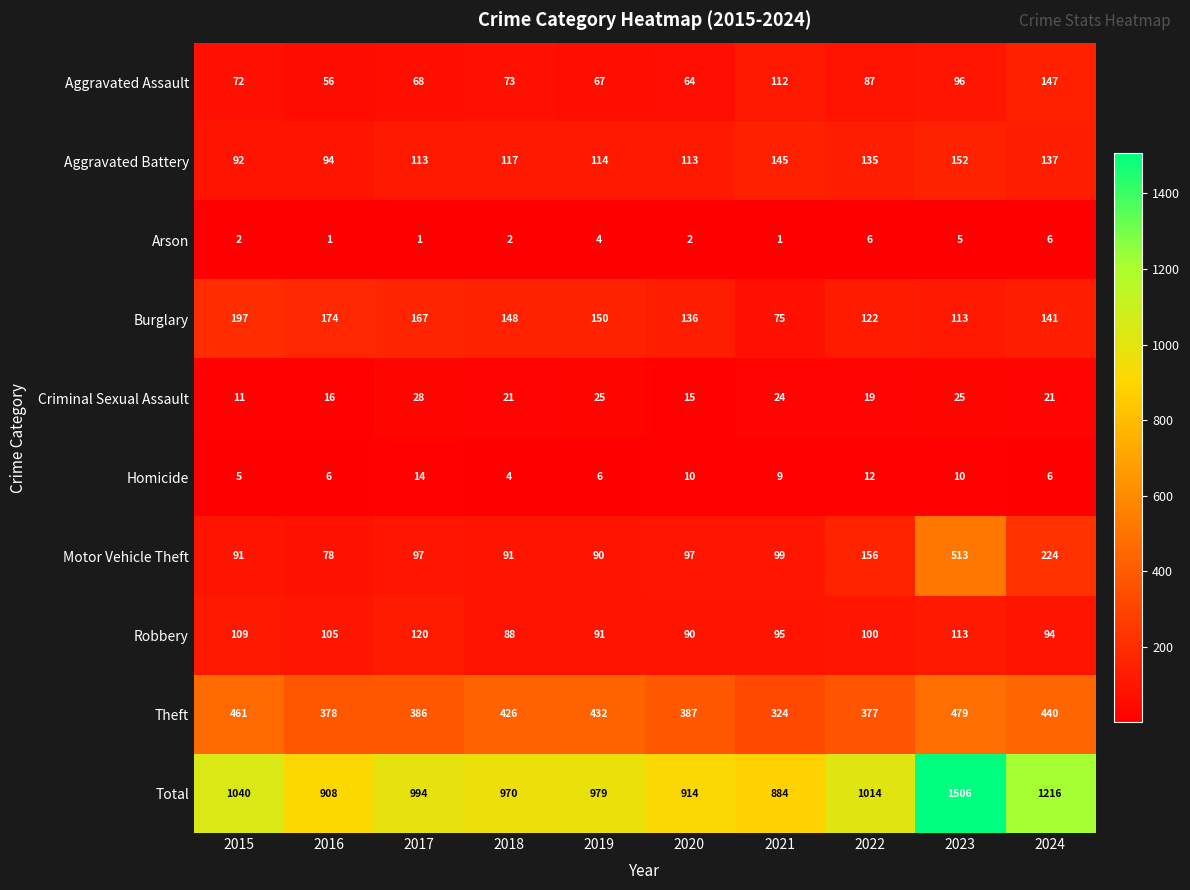

The value of Aggravated Assault at 2015 is 122. True or false?

False